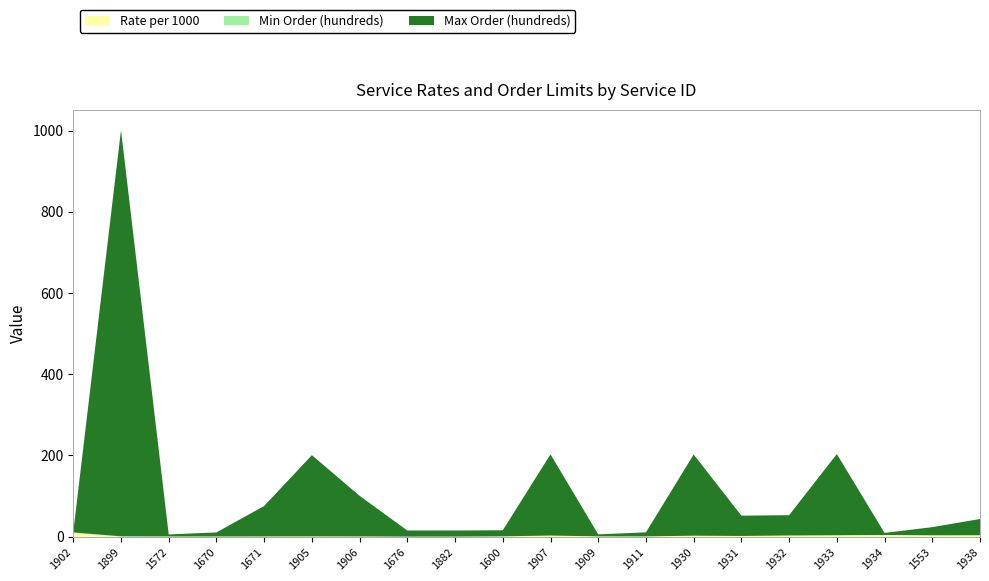

Reading right to left, transcribe all the data shown in this chart.

Rateper1000: 1938=3.5	1553=3.4	1934=4.2	1933=3.6	1932=3.0	1931=1.8	1930=2.5	1911=0.7	1909=0.8	1907=2.8	1600=0.8	1882=0.2	1676=0.2	1906=0.7	1905=0.8	1671=0.6	1670=0.5	1572=0.5	1899=0.0	1902=9.5
Minorder_scaled: 1938=0.1	1553=0.1	1934=0.1	1933=0.0	1932=0.0	1931=0.0	1930=0.0	1911=0.0	1909=0.0	1907=0.0	1600=0.1	1882=0.1	1676=0.1	1906=0.0	1905=0.1	1671=0.1	1670=0.1	1572=0.1	1899=1.0	1902=1.0
Maxorder_scaled: 1938=40.0	1553=20.0	1934=5.0	1933=200.0	1932=50.0	1931=50.0	1930=200.0	1911=10.0	1909=5.0	1907=200.0	1600=15.0	1882=15.0	1676=15.0	1906=100.0	1905=200.0	1671=75.0	1670=10.0	1572=5.0	1899=1000.0	1902=1.0